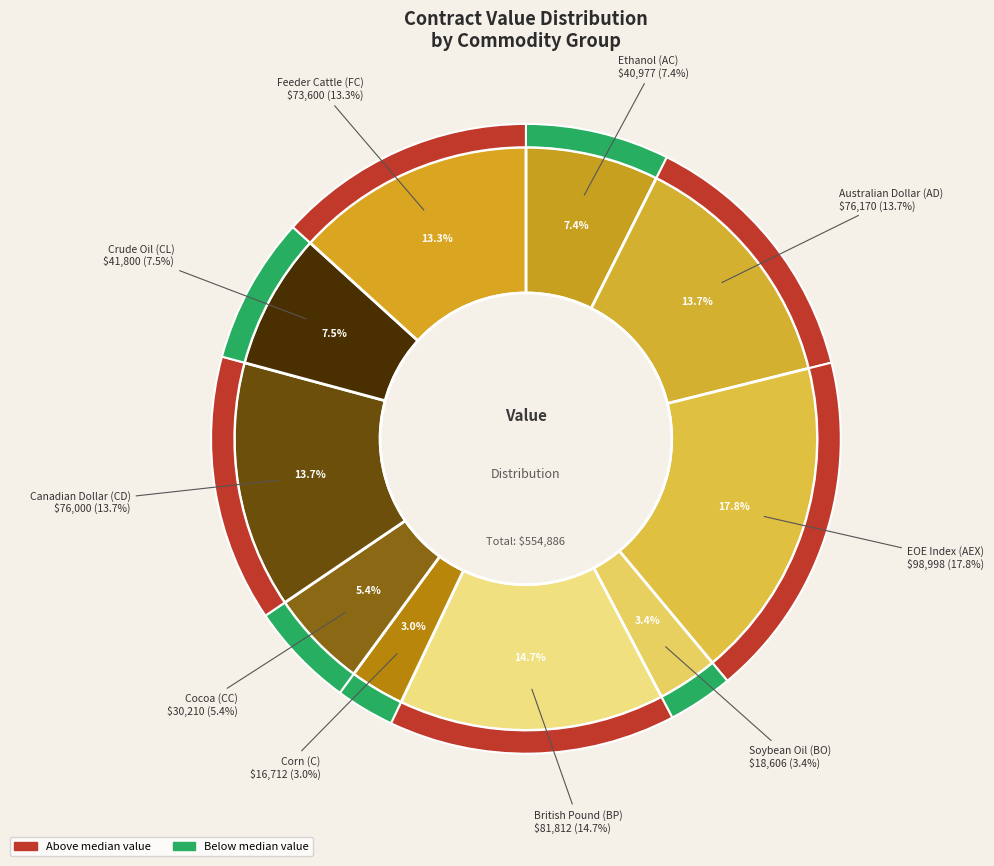

Rank the categories by value from lowest to highest.

Corn (C), Soybean Oil (BO), Cocoa (CC), Ethanol (AC), Crude Oil (CL), Feeder Cattle (FC), Canadian Dollar (CD), Australian Dollar (AD), British Pound (BP), EOE Index (AEX)